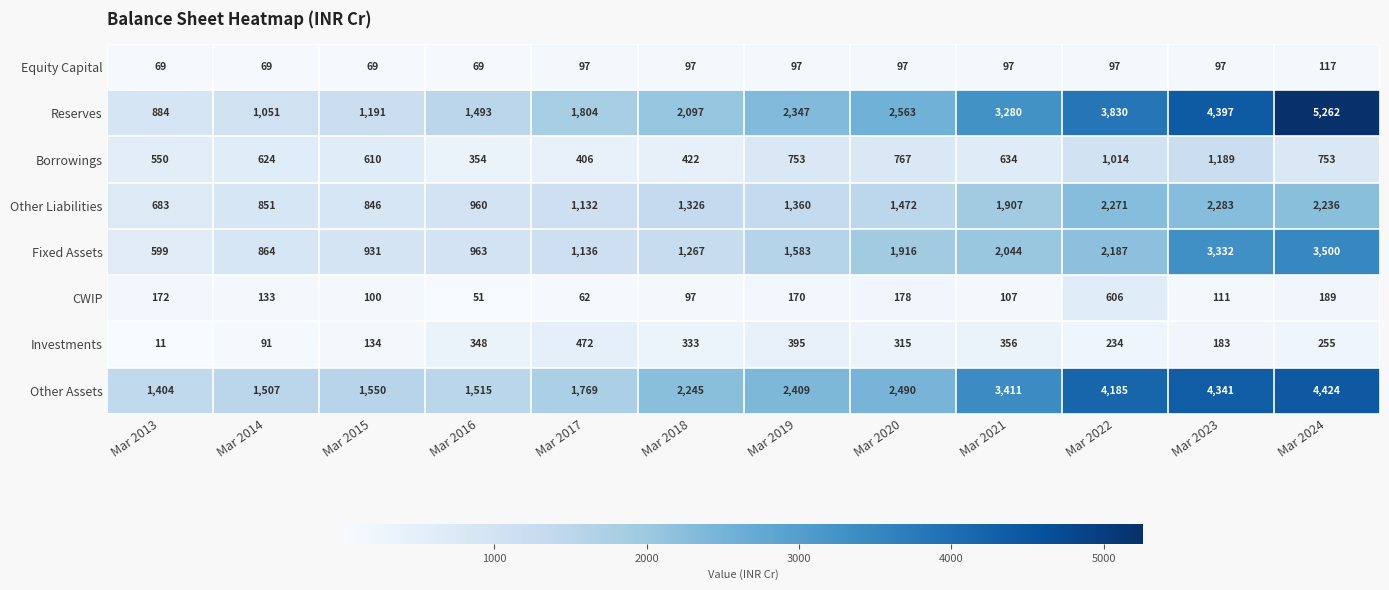

Which series has the widest spread of values?

Reserves